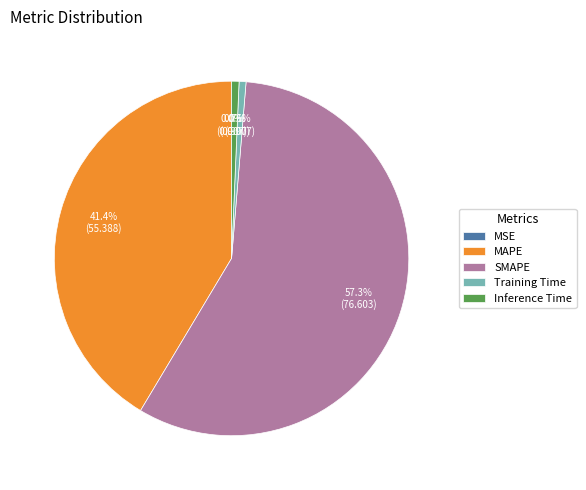

Is it true that Training Time is 1% of the pie?

True